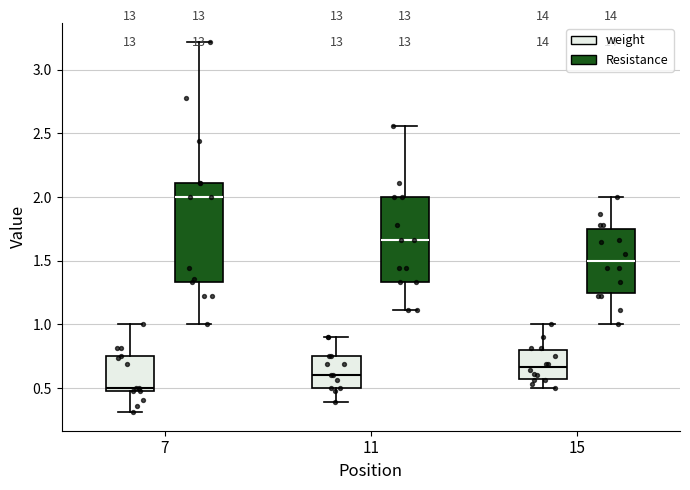

Which box's median line is the lowest?

7 (weight)